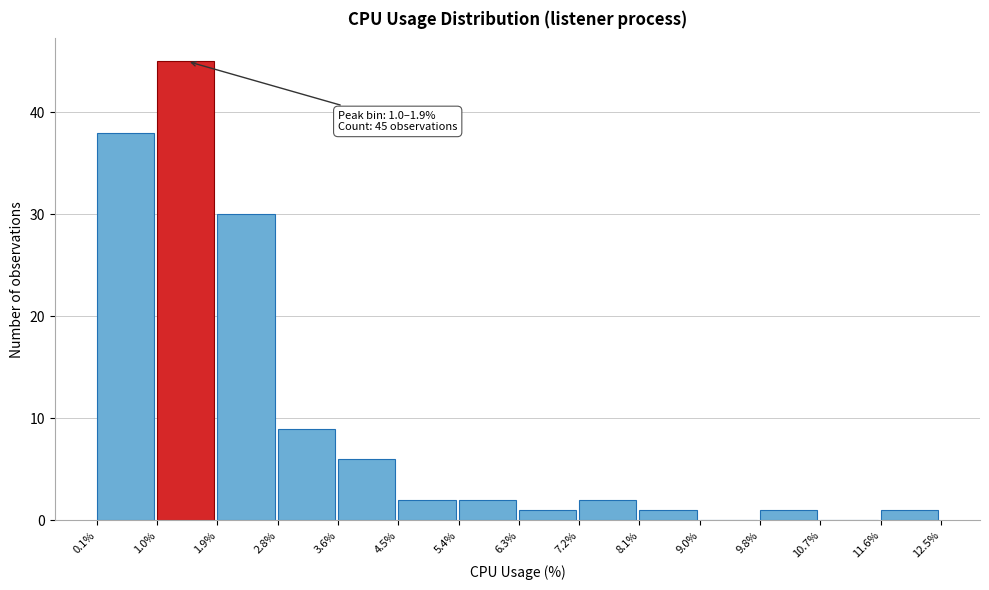

Over which range of the x-axis is the bar tallest?

1.0% to 1.9%